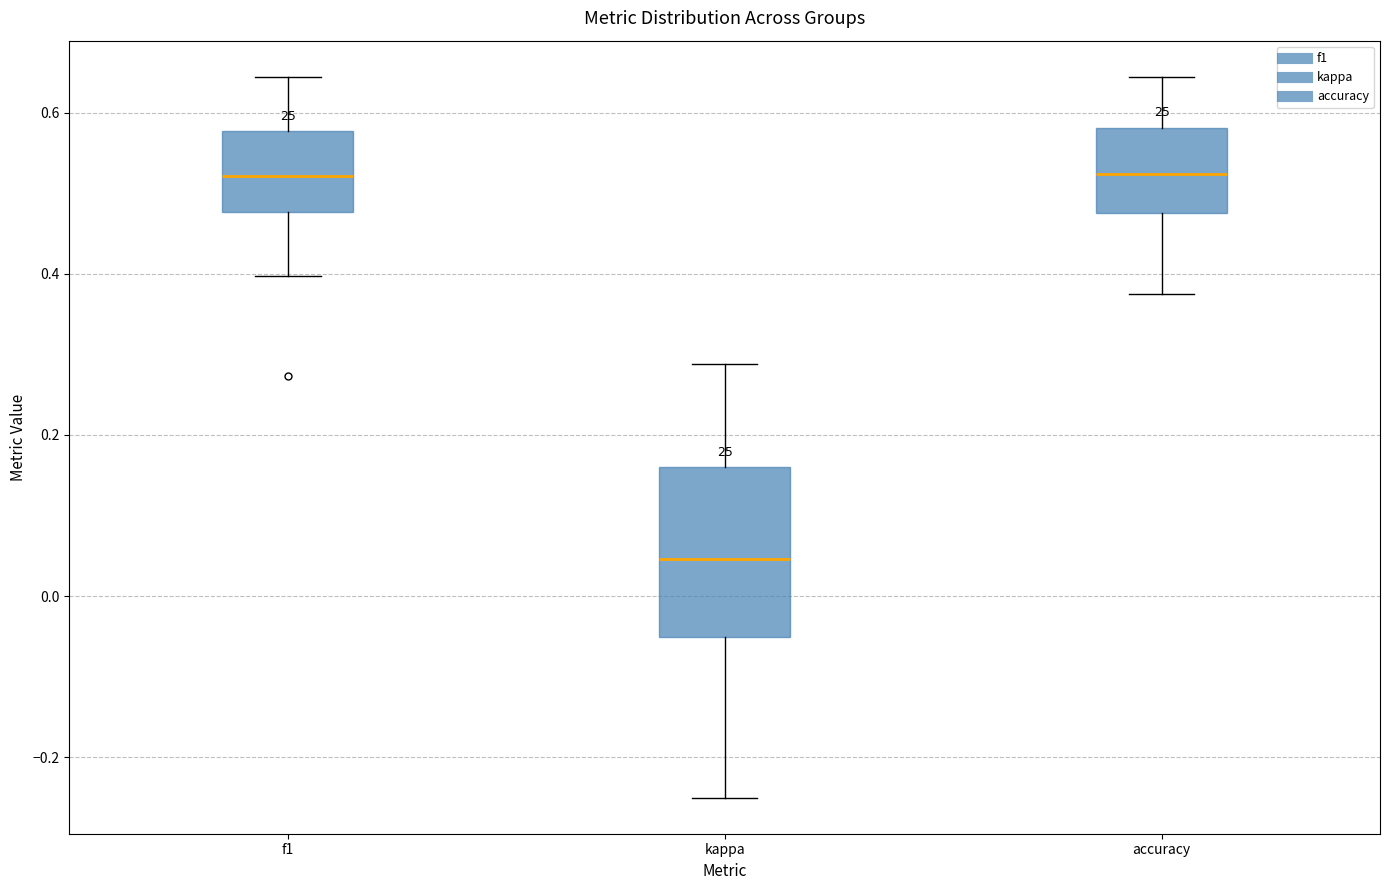

Reading left to right, transcribe this box plot: for each box, give where its median line is, the range the box spans, and where its two whiskers end, as read against the y-axis. The values are not printed on the chart, so give them approximately, as read against the axis.

f1: median 0.52, box 0.48 to 0.58, whiskers 0.40 to 0.64
kappa: median 0.04, box -0.06 to 0.16, whiskers -0.24 to 0.28
accuracy: median 0.52, box 0.48 to 0.58, whiskers 0.38 to 0.64